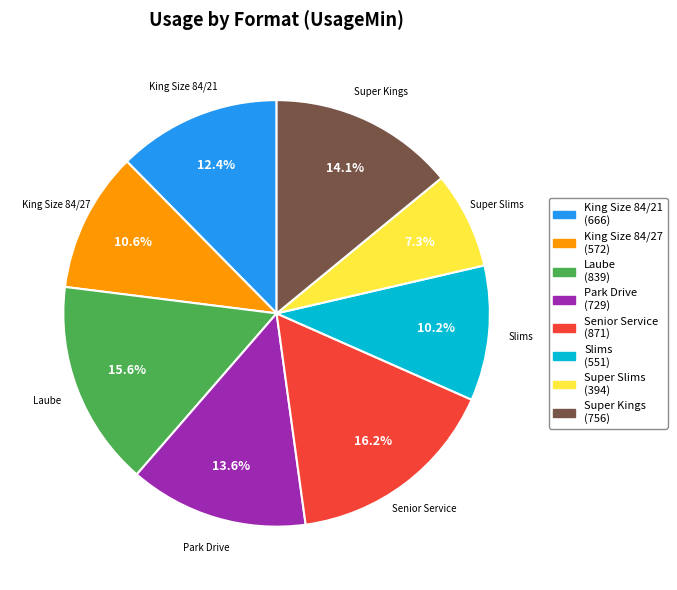

Does any single category account for the majority?

No